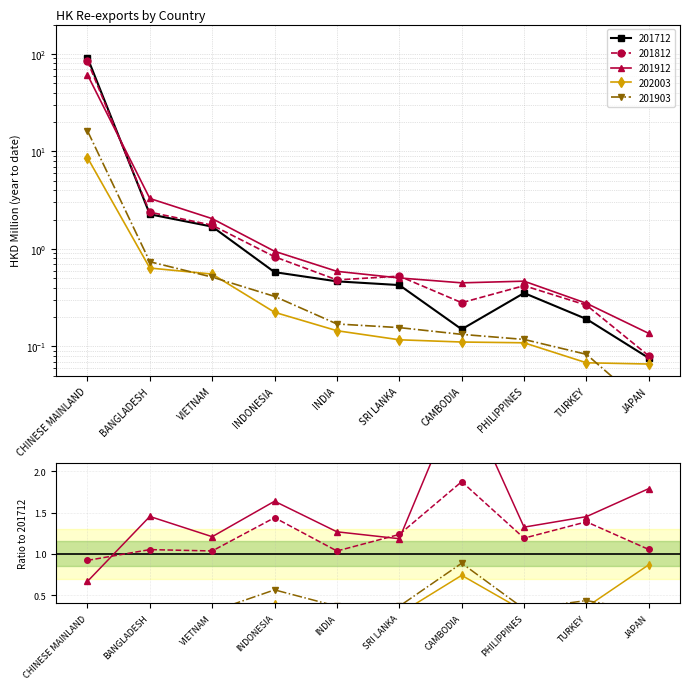

Rank the categories by 201903 value from highest to lowest.

CHINESE MAINLAND, BANGLADESH, VIETNAM, INDONESIA, INDIA, SRI LANKA, CAMBODIA, PHILIPPINES, TURKEY, JAPAN